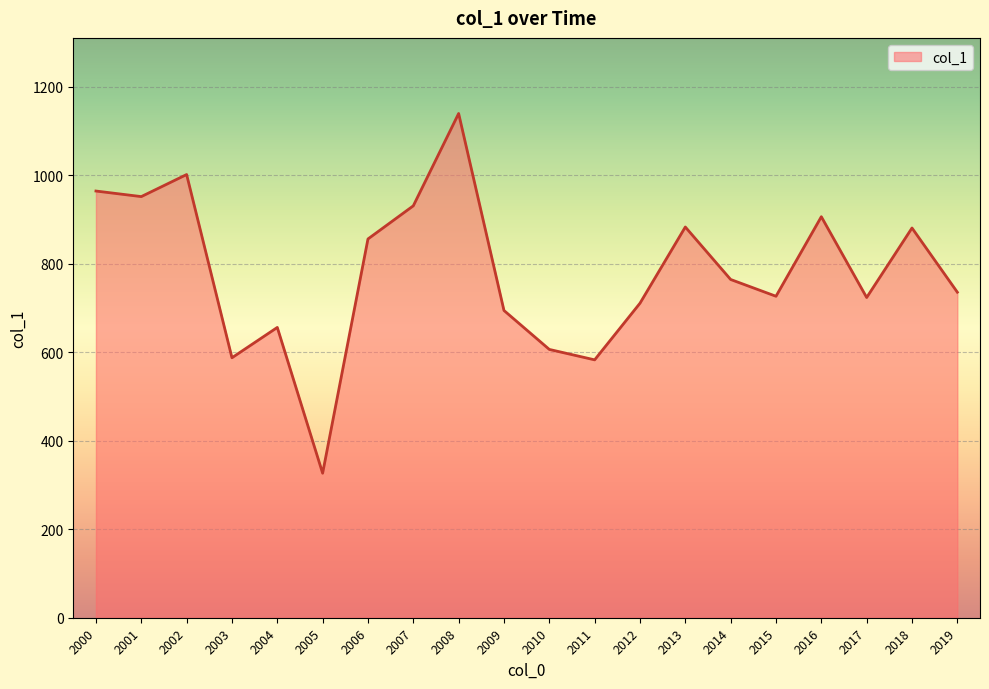

What is the smallest value displayed?

326.7